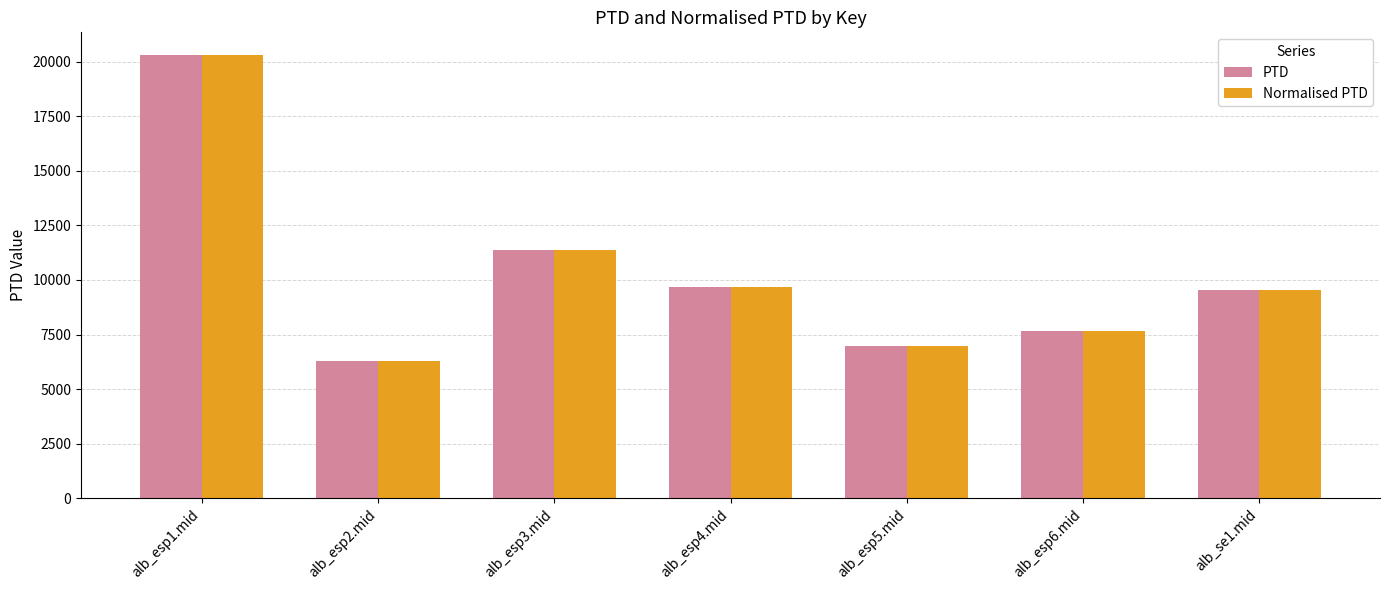

How many groups of bars are there?

7